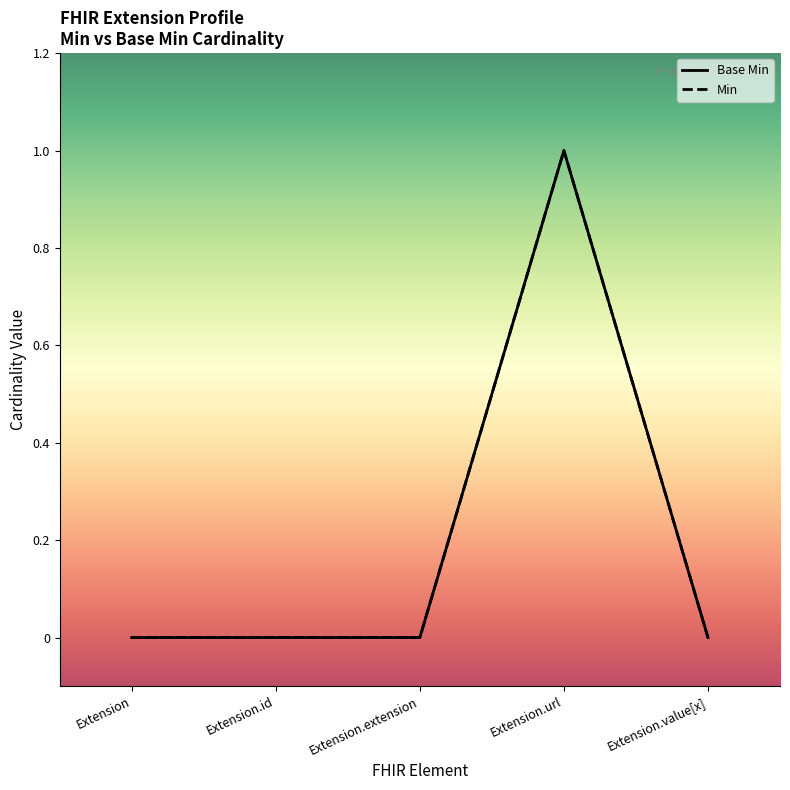

What position from the left is Extension.value[x]?

5